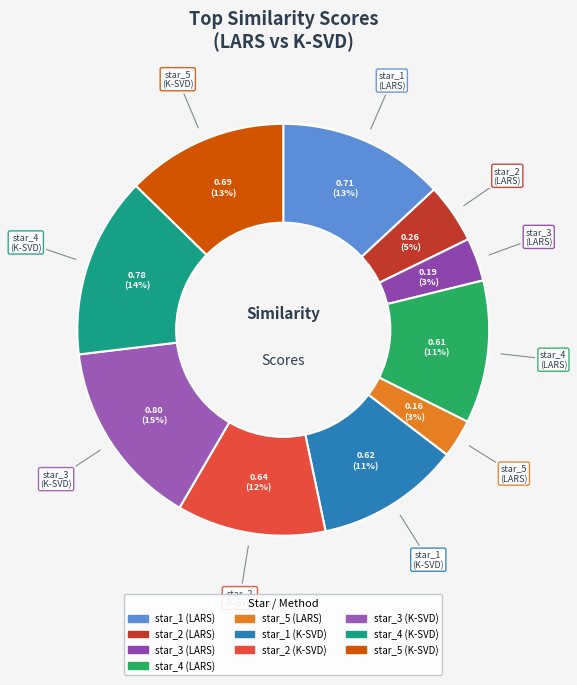

To the nearest percent, what portion does star_5 (K-SVD) represent?

13%